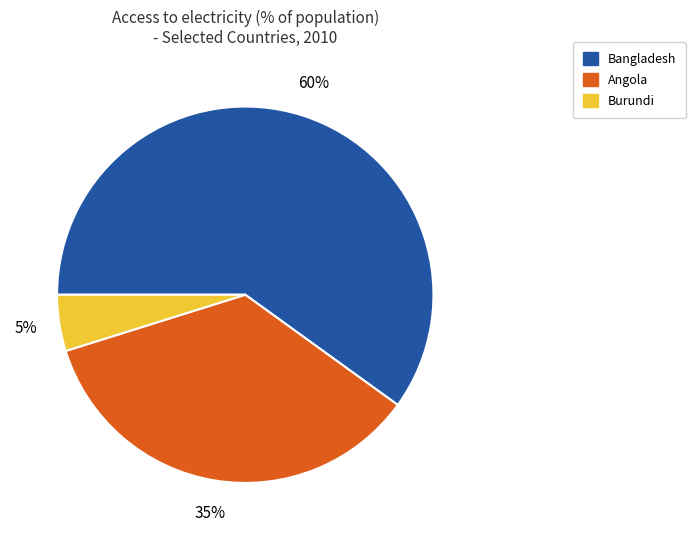

How many segments does this pie chart have?

3